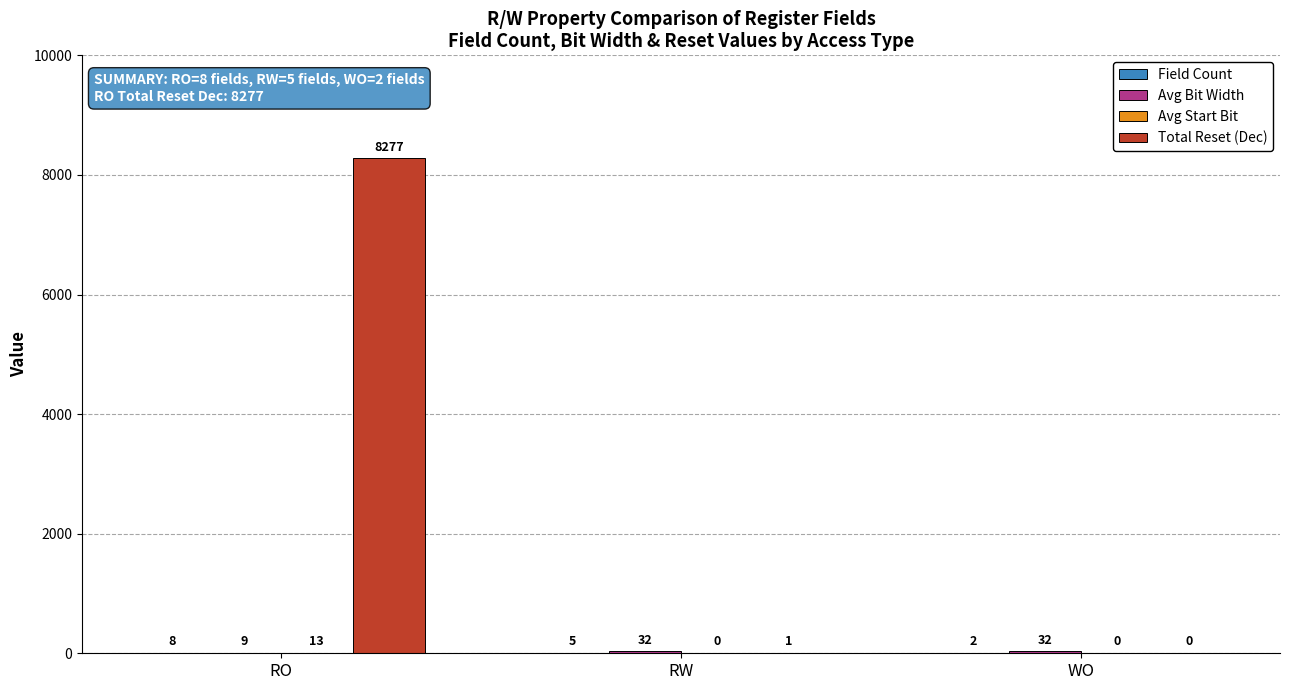

What is the greatest value displayed?

8277